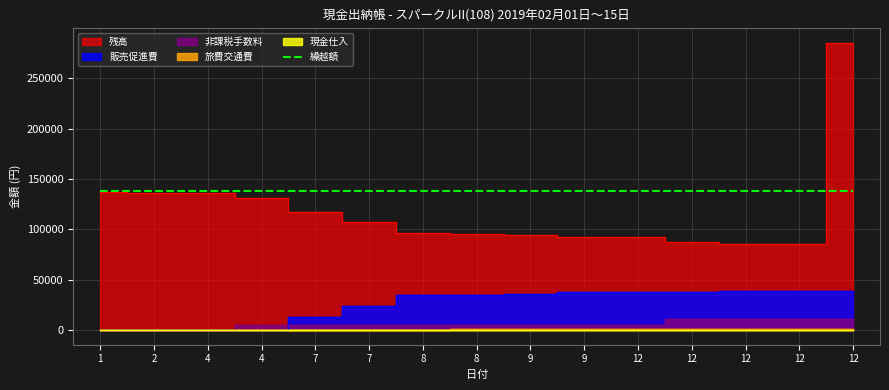

True or false: 現金仕入 and 旅費交通費 cross at least once.

False